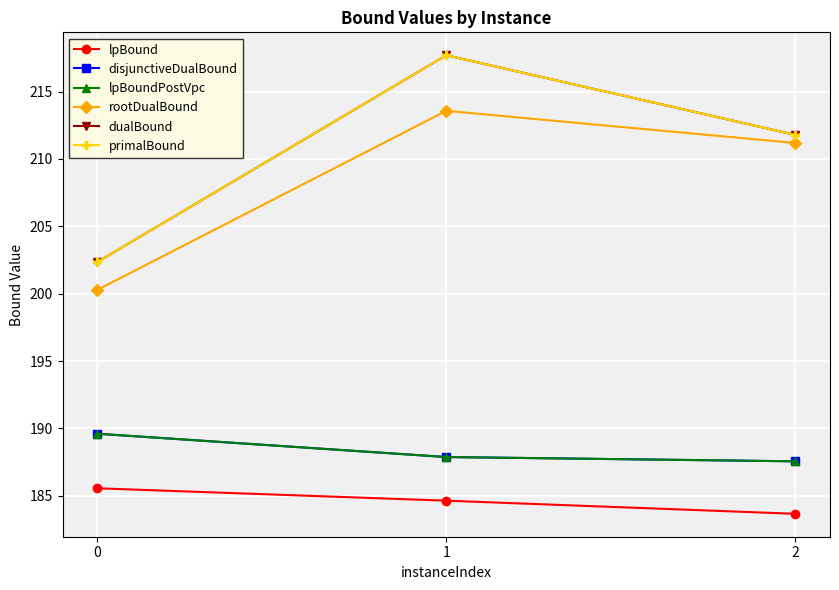

Does the chart have visible grid lines?

Yes